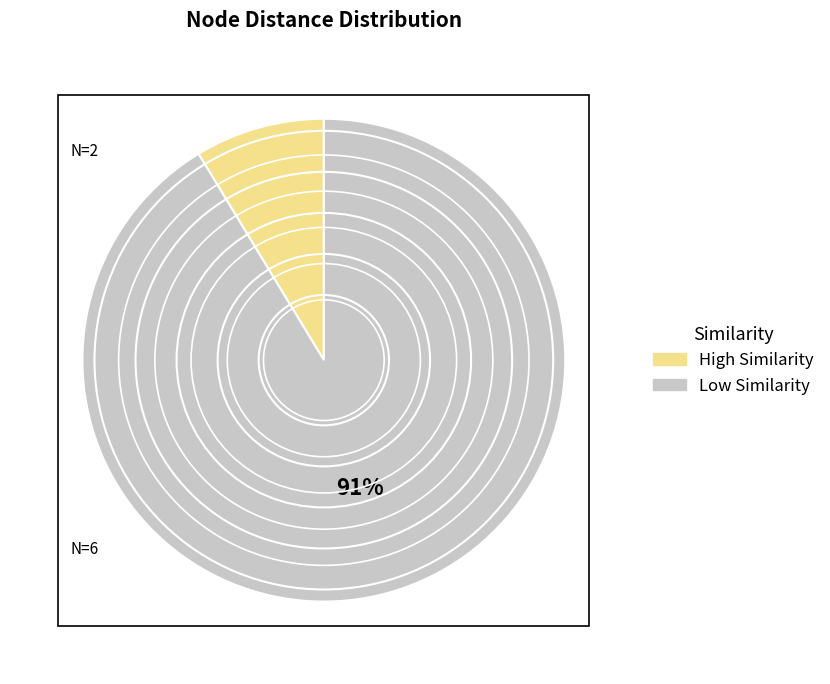

To the nearest percent, what is the average slice percentage?

50%